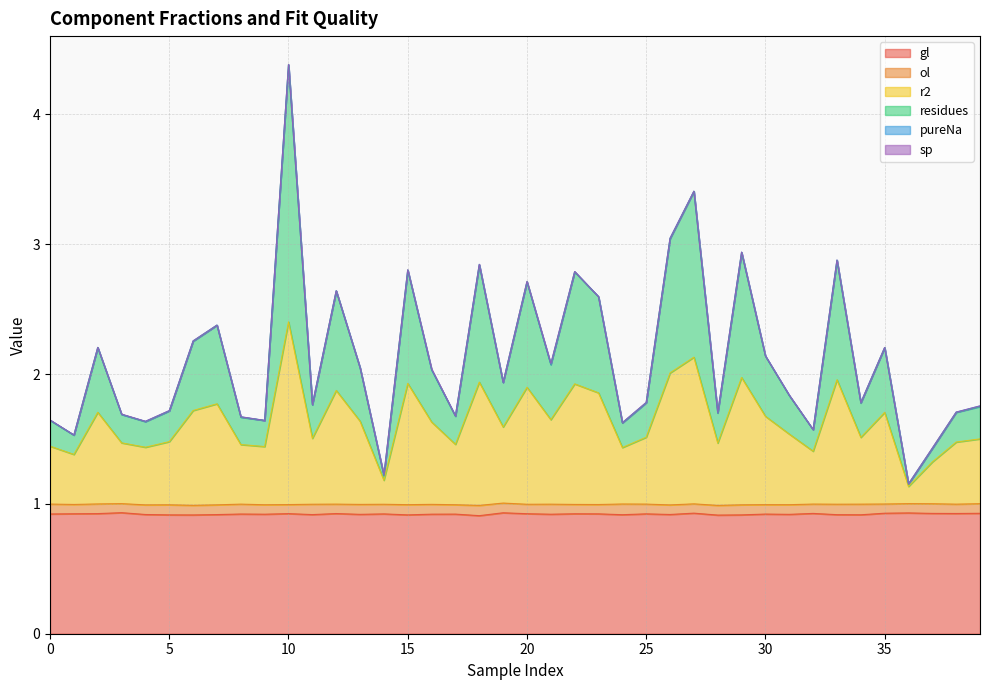

What is the value of the r2 point at the 25th from the left?

1.4